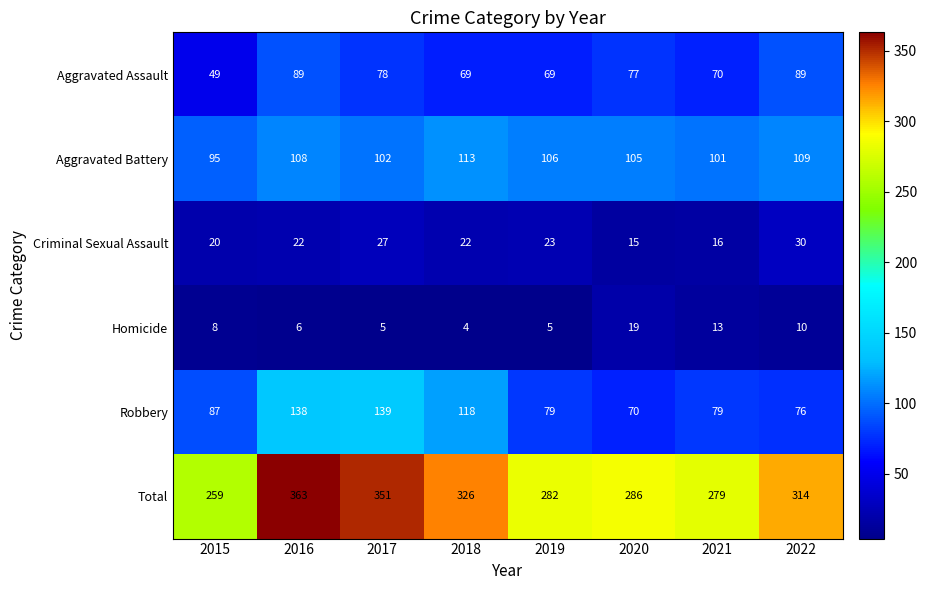

Is it true that Aggravated Battery equals 102 at 2017?

True